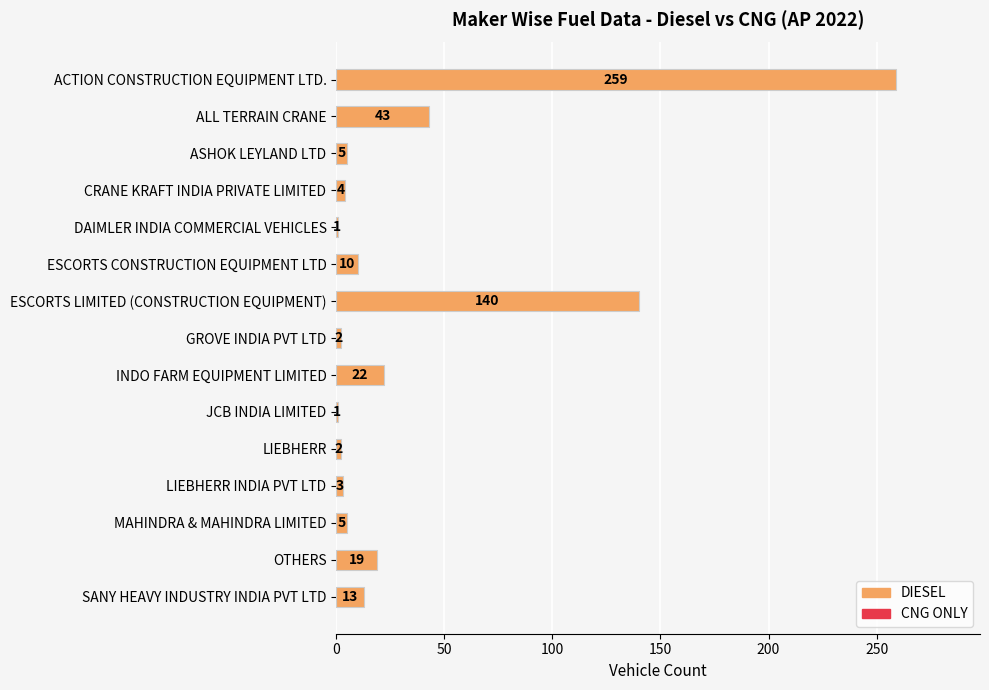

Reading top to bottom, what are all the values shown in this chart?

259	43	5	4	1	10	140	2	22	1	2	3	5	19	13